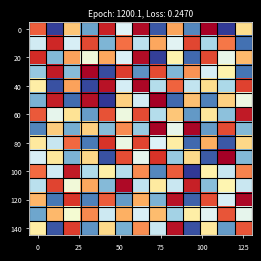

Which label corresponds to the smallest value in the chart?

7